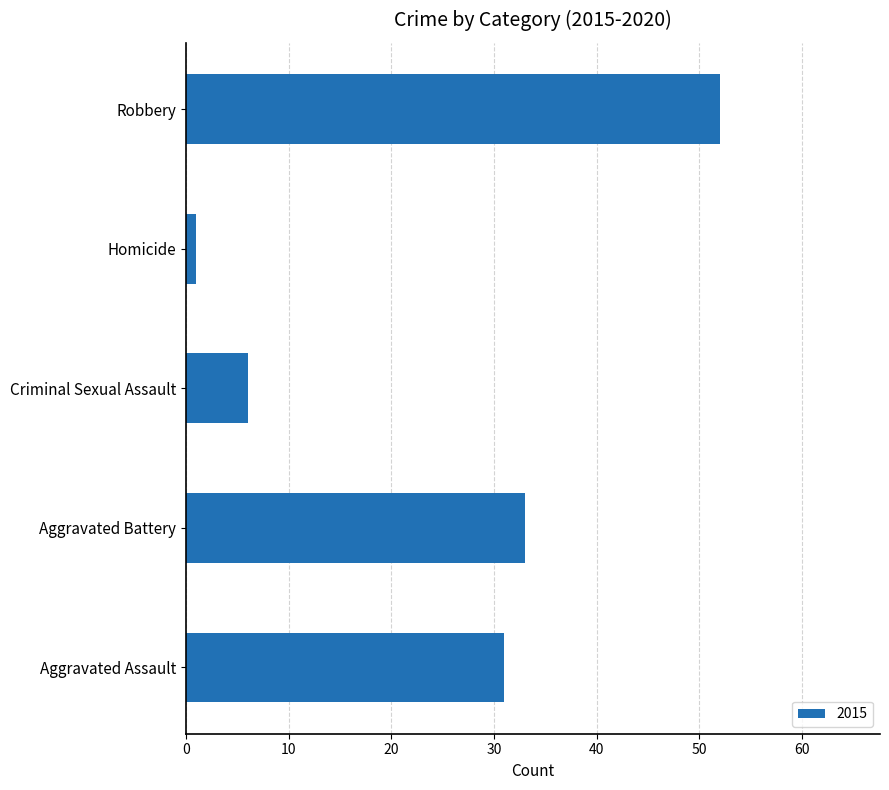

What is the average value?

25